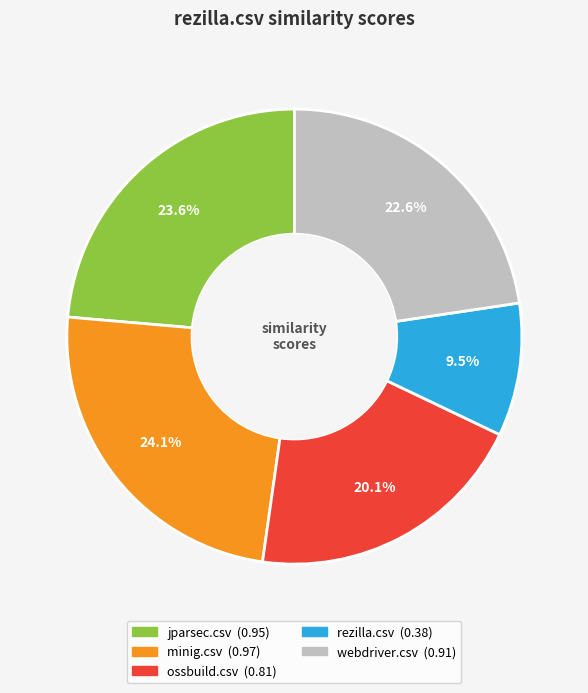

True or false: minig.csv accounts for 11% of the total.

False